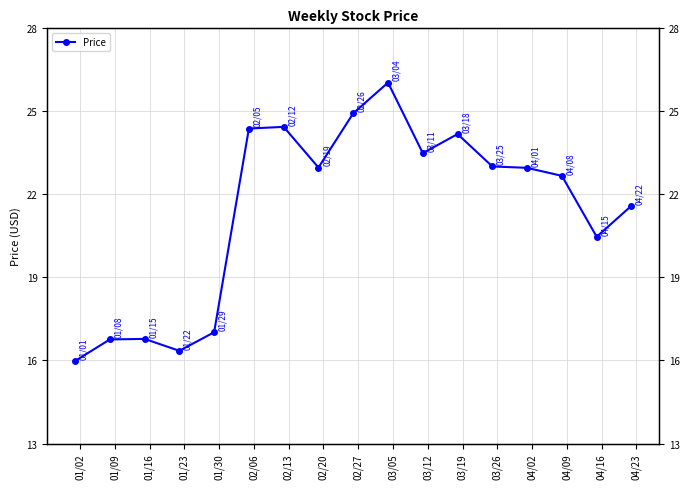

Reading right to left, list all the values displayed in this chart.

21.6	20.5	22.7	23.0	23.0	24.2	23.5	26.0	24.9	23.0	24.4	24.4	17.0	16.4	16.8	16.8	16.0